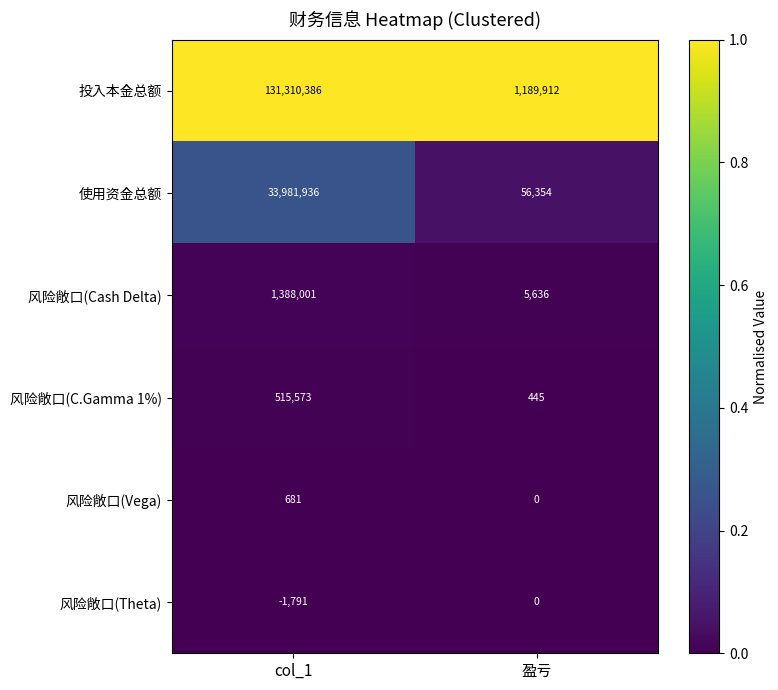

Is it true that 使用资金总额 equals 86812 at 盈亏?

False